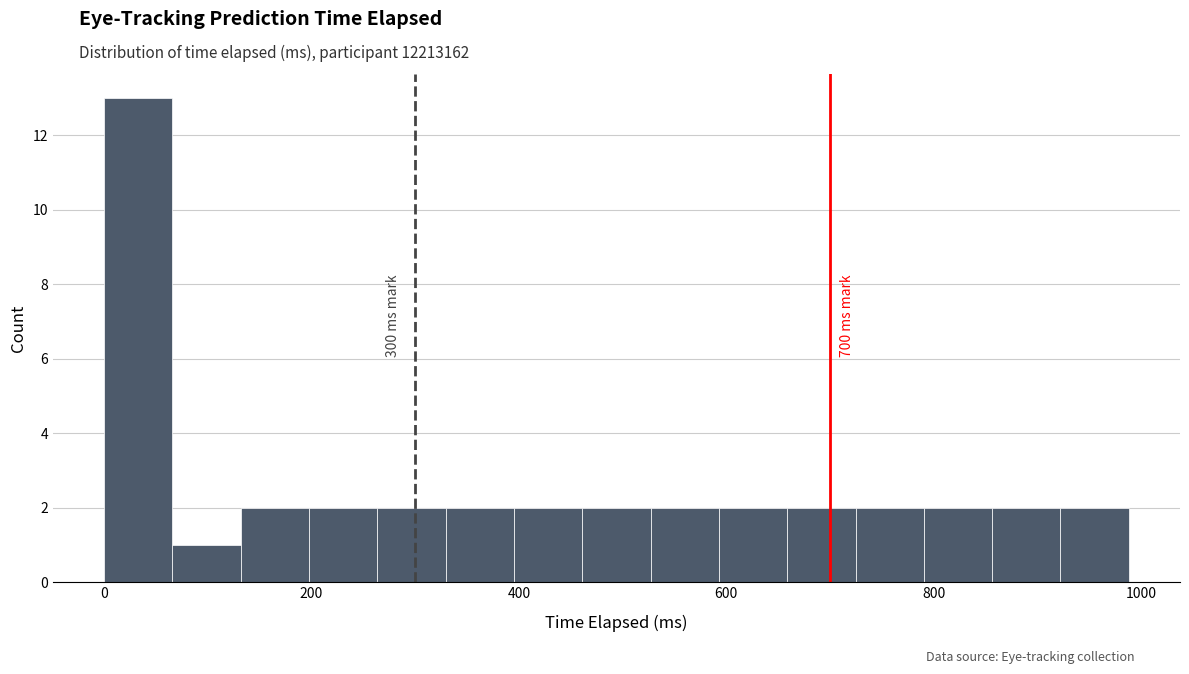

Around what value on the x-axis is the tallest bar? Give the approximate position of its centre, as read against the axis.

40